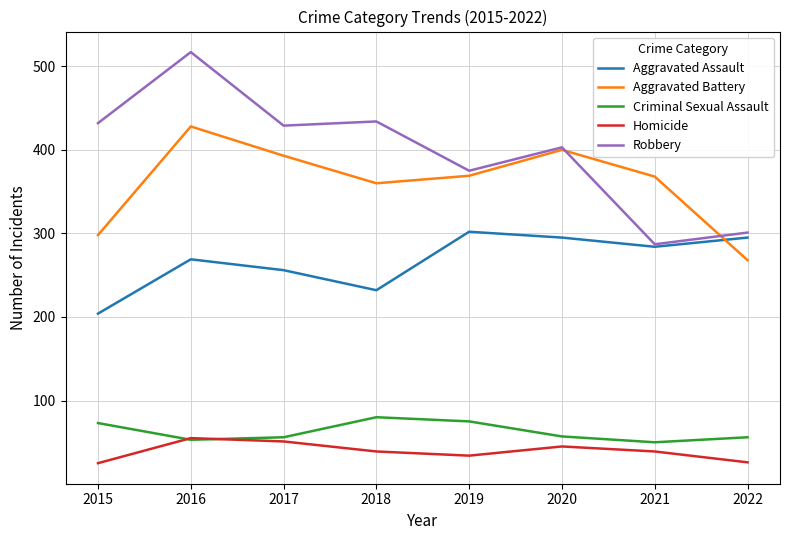

True or false: Homicide and Aggravated Battery intersect in this chart.

False